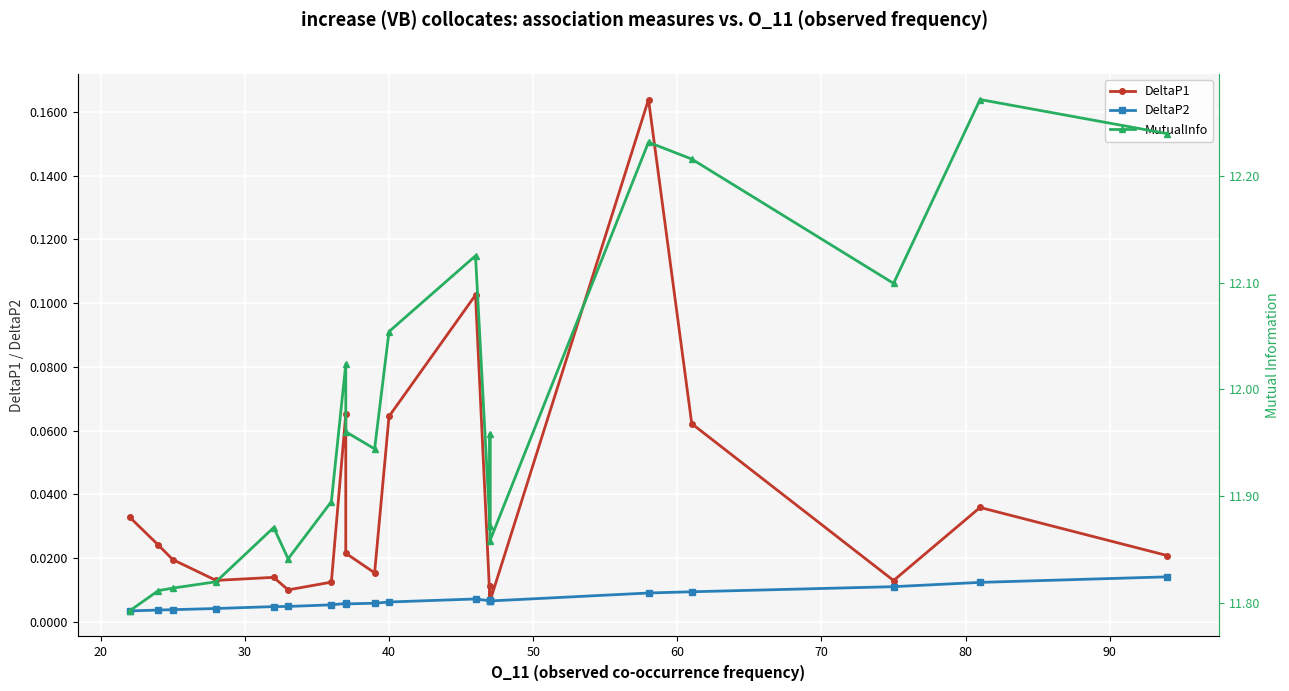

True or false: DeltaP2 and MutualInfo intersect in this chart.

False